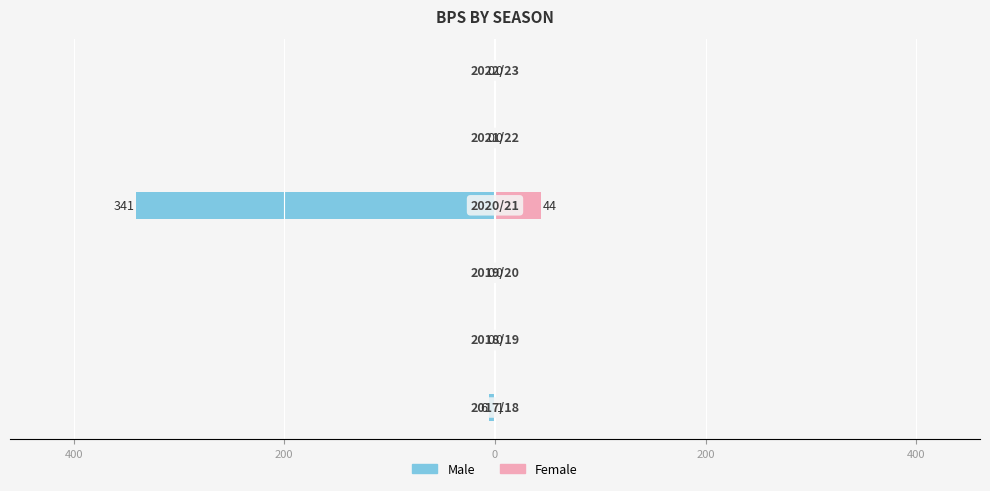

Reading left to right, extract all data points from this chart.

Male: 600=-6	400=0	200=0	0=-341	200=0	400=0
Female: 600=1	400=0	200=0	0=44	200=0	400=0